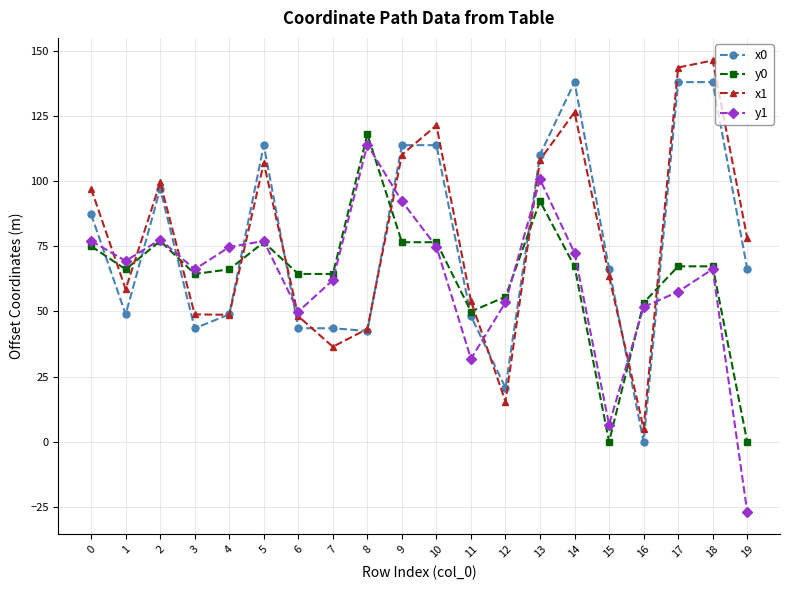

At which category does y0 reach its first local peak?

2